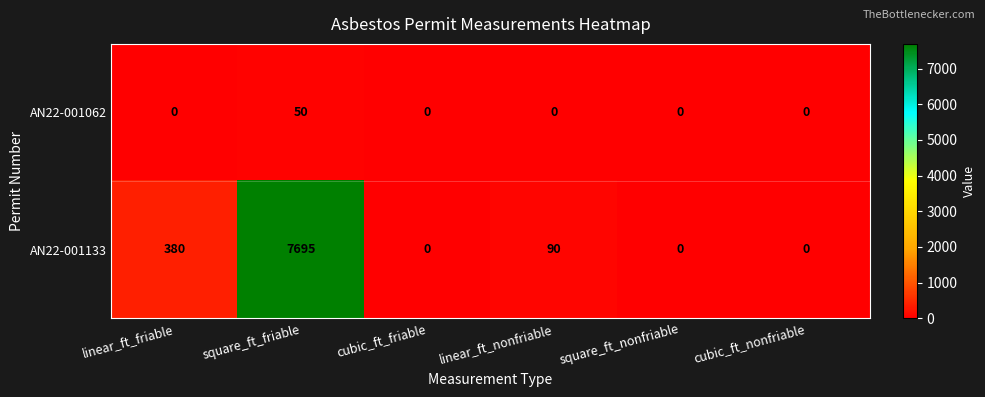

Reading right to left, what are all the values shown in this chart?

AN22-001062: cubic_ft_nonfriable=0	square_ft_nonfriable=0	linear_ft_nonfriable=0	cubic_ft_friable=0	square_ft_friable=50	linear_ft_friable=0
AN22-001133: cubic_ft_nonfriable=0	square_ft_nonfriable=0	linear_ft_nonfriable=90	cubic_ft_friable=0	square_ft_friable=7695	linear_ft_friable=380